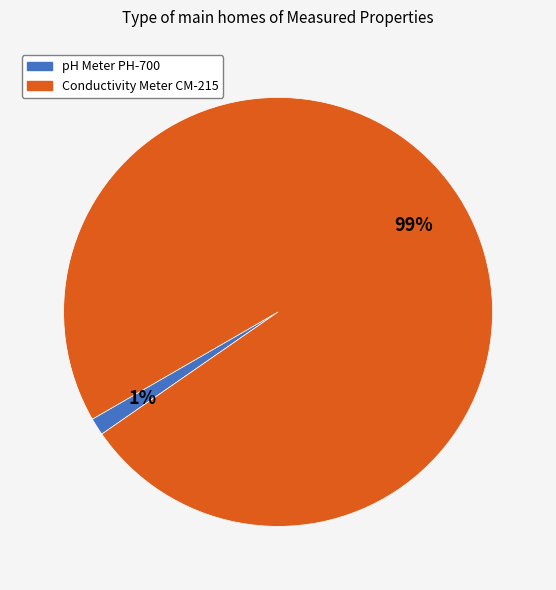

How many slices are in this pie chart?

2